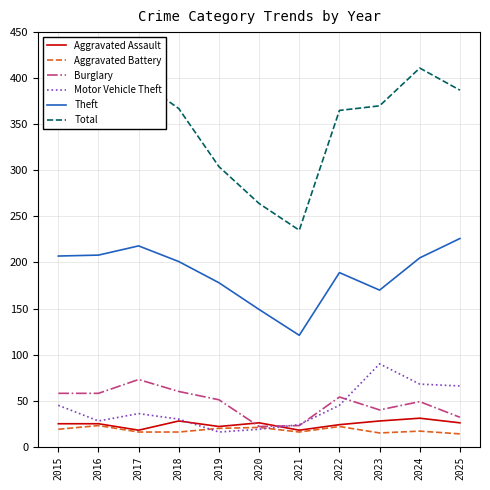

What are all the series names shown in the legend?

Aggravated Assault, Aggravated Battery, Burglary, Motor Vehicle Theft, Theft, Total